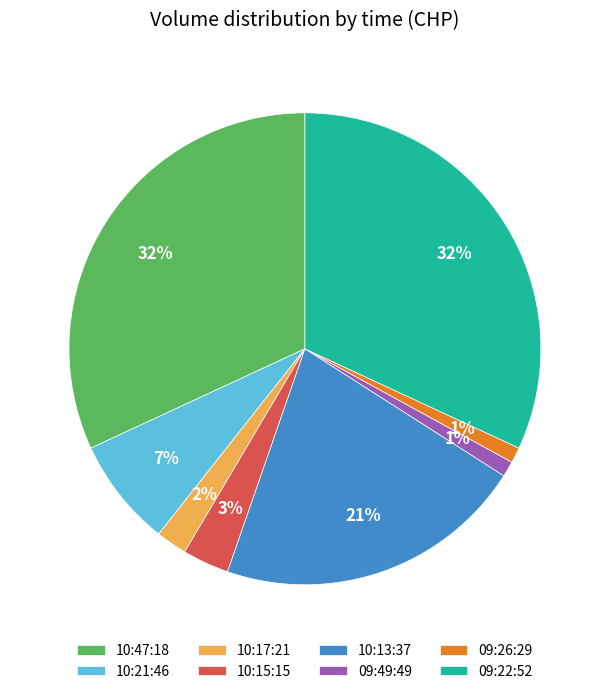

Which has a higher value, 10:13:37 or 09:26:29?

10:13:37